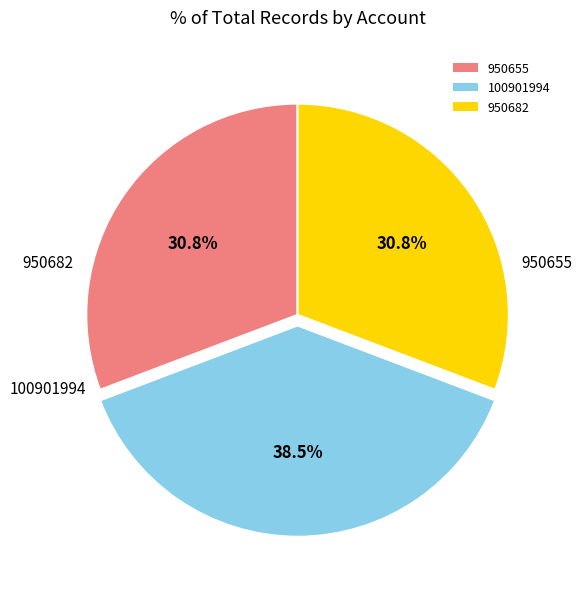

To the nearest percent, what is the difference between the largest and smallest slice percentages?

8%